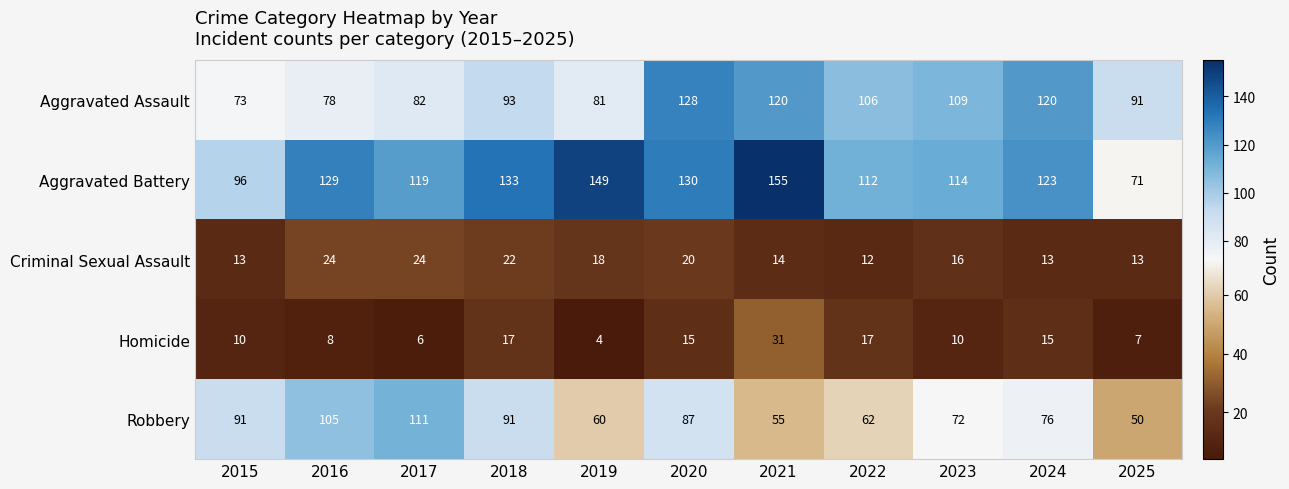

What is the total value across all series at 2015?

283